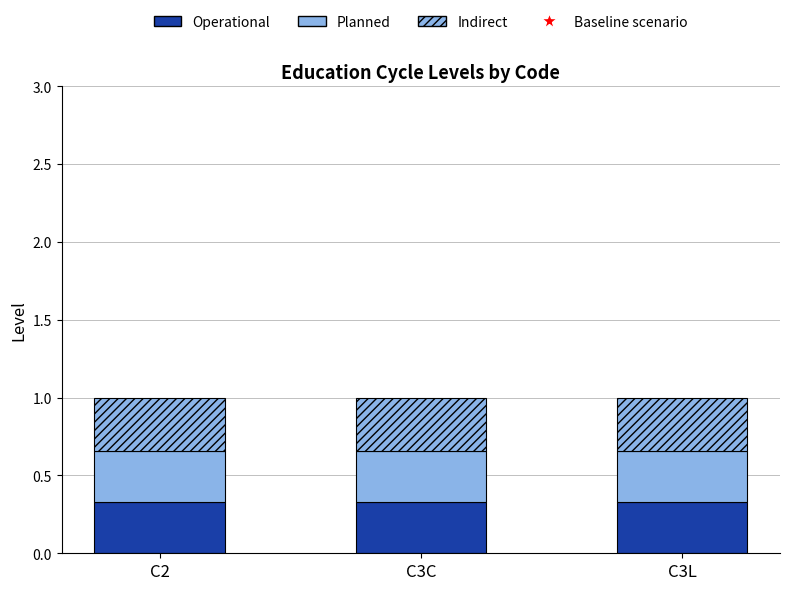

Read the Planned value at C3L.

0.3